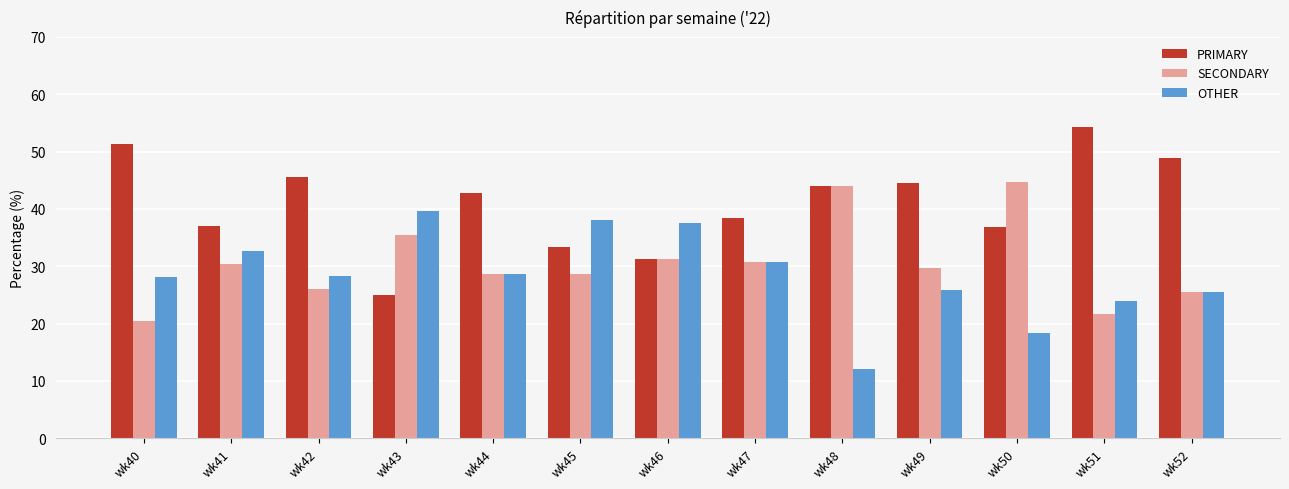

Is it true that SECONDARY equals 29.6 at wk49?

True